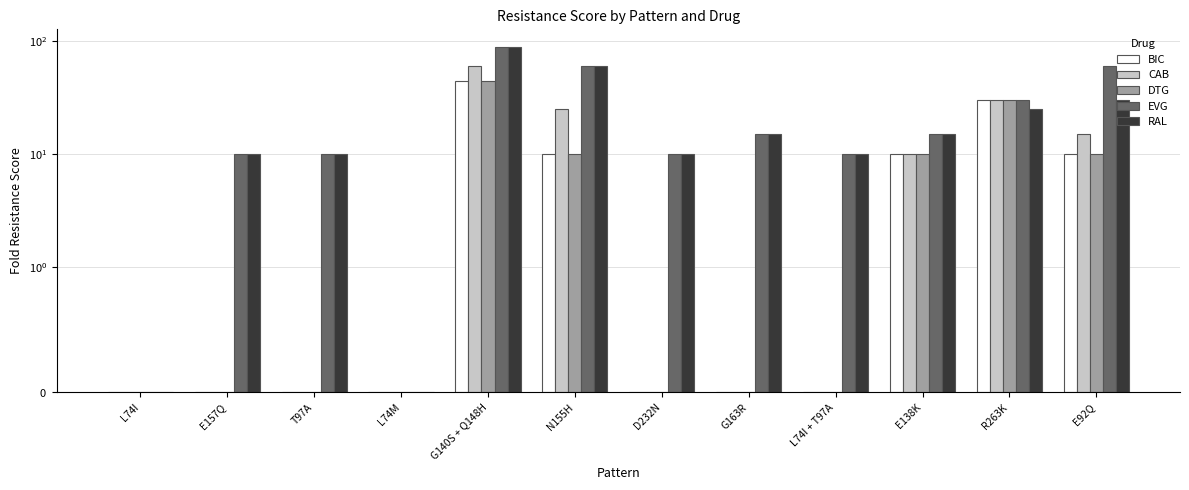

What are all the series names shown in the legend?

BIC, CAB, DTG, EVG, RAL